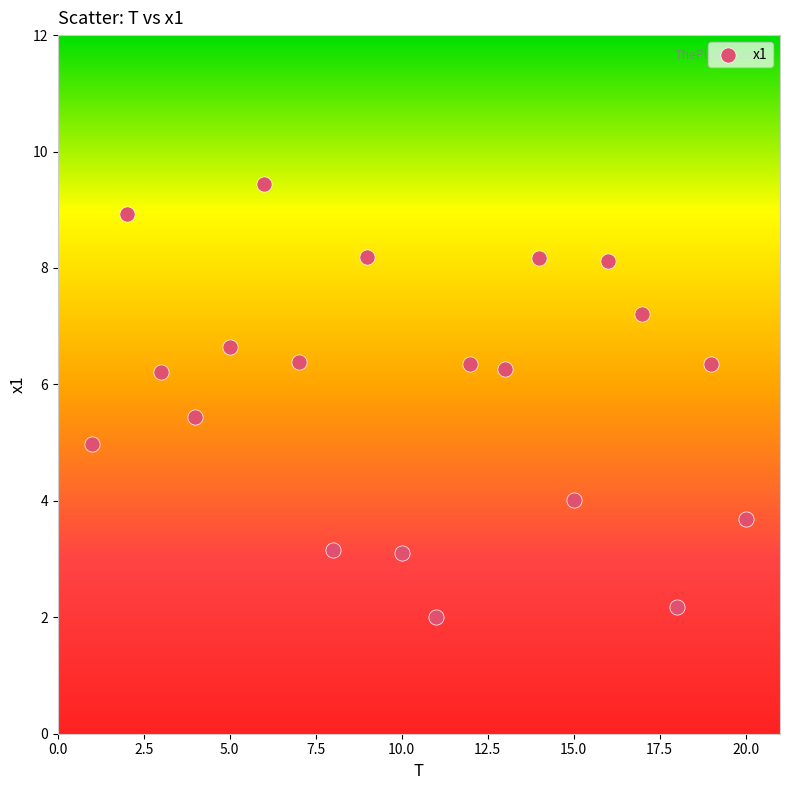

What is the range of Y values (max minus min)?

7.4